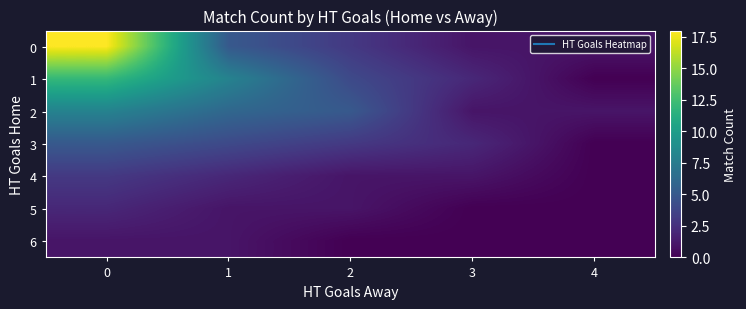

How many categories are shown in the chart?

5